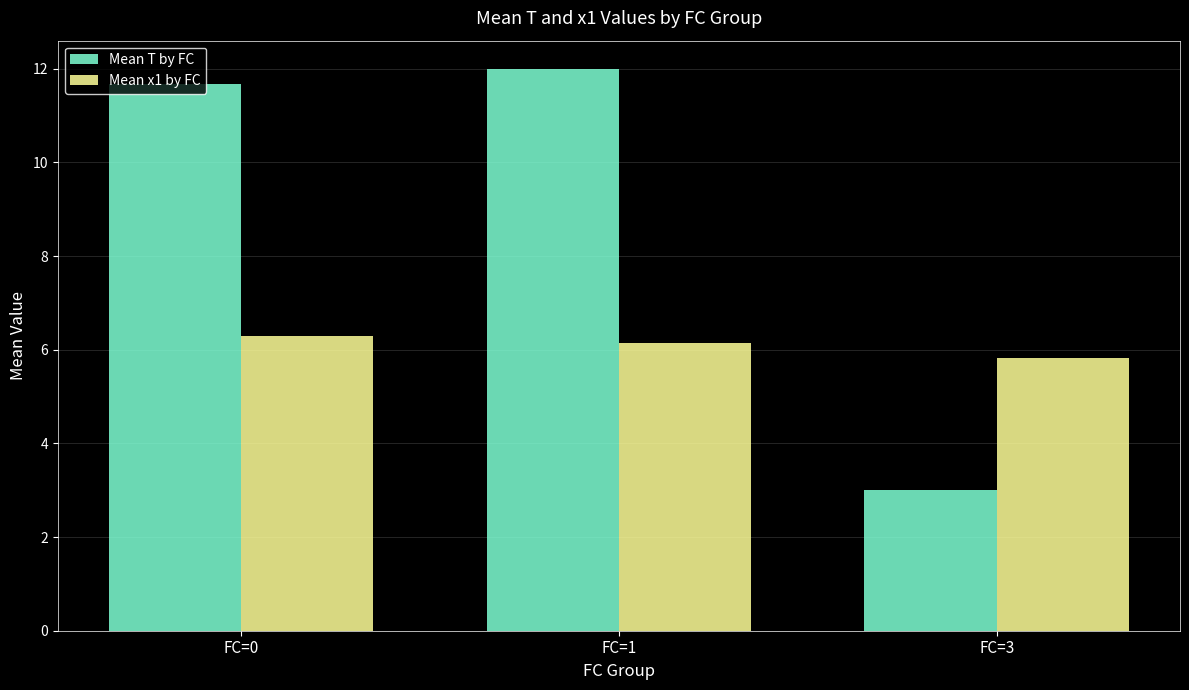

The Mean T by FC series shows 0.9 at FC=3. True or false?

False